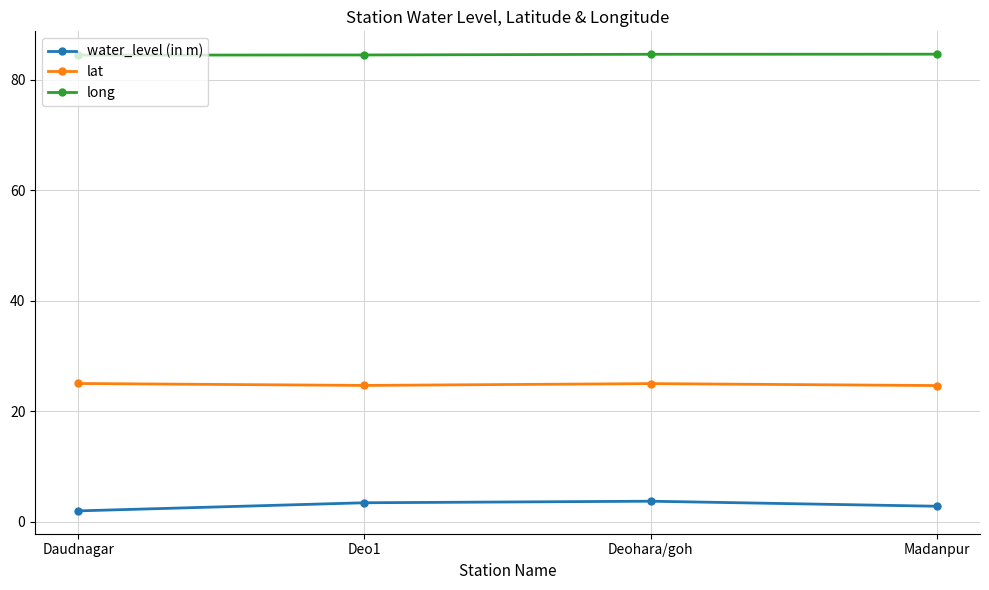

The value of long at Madanpur is 84.6. True or false?

True